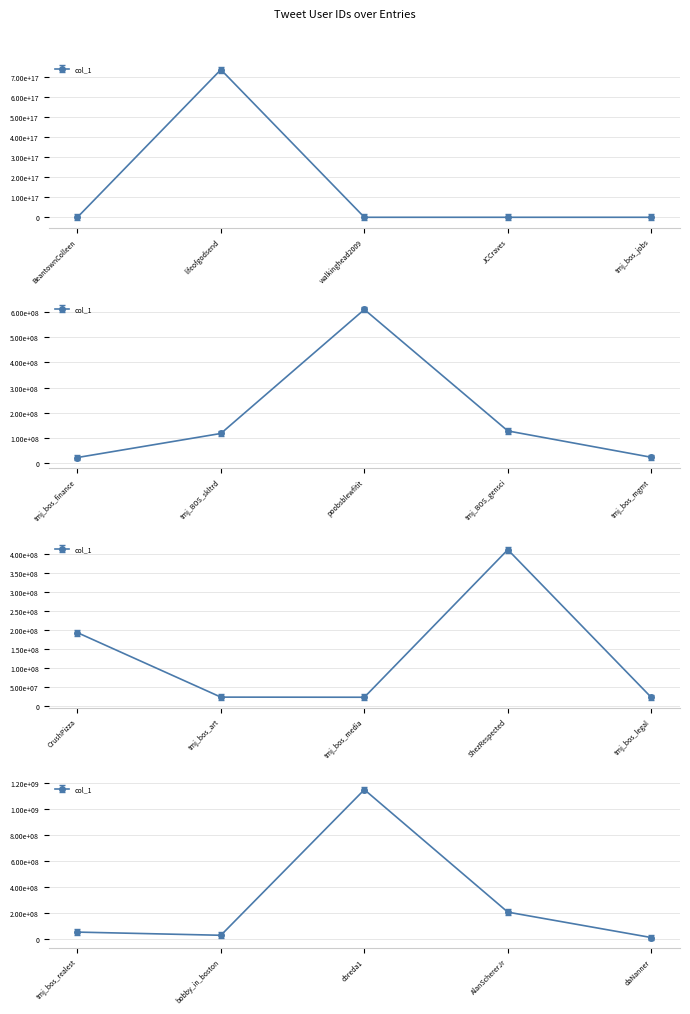

The chart shows a value of 31137778 at tmj_bos_art. True or false?

False